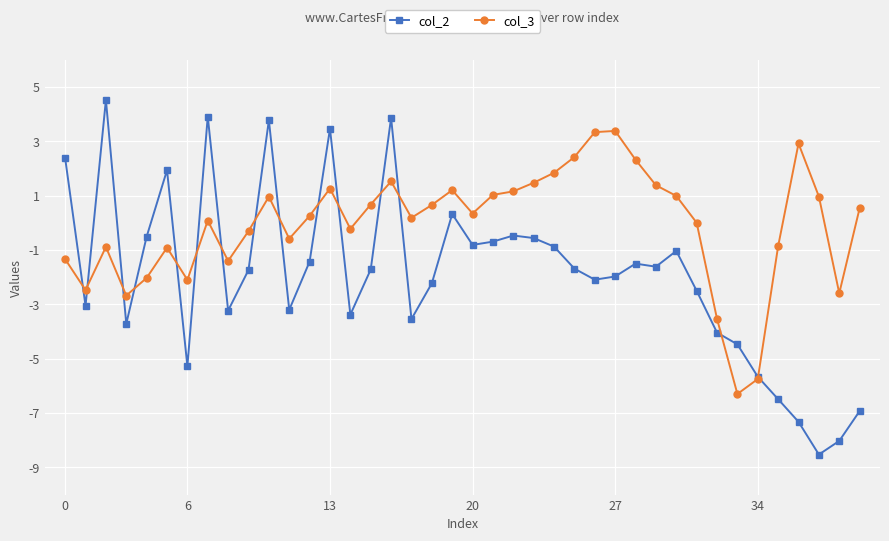

What is the value of the col_3 point at the 24th from the left?

1.5